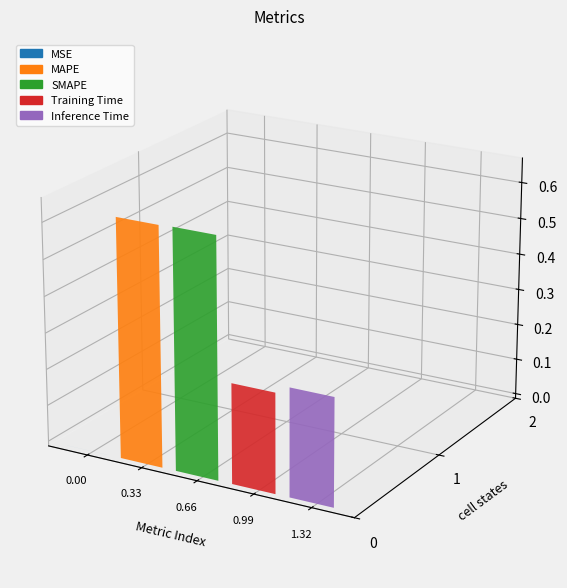

True or false: the data shows 1.1 at SMAPE.

False